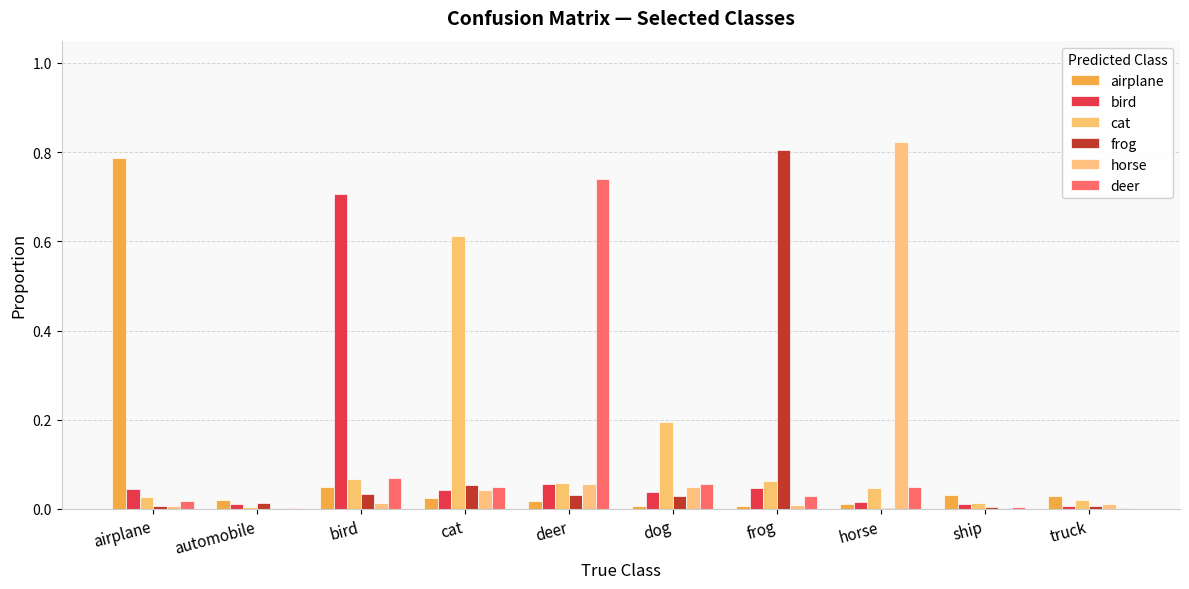

At which label is bird closest to 0?

truck